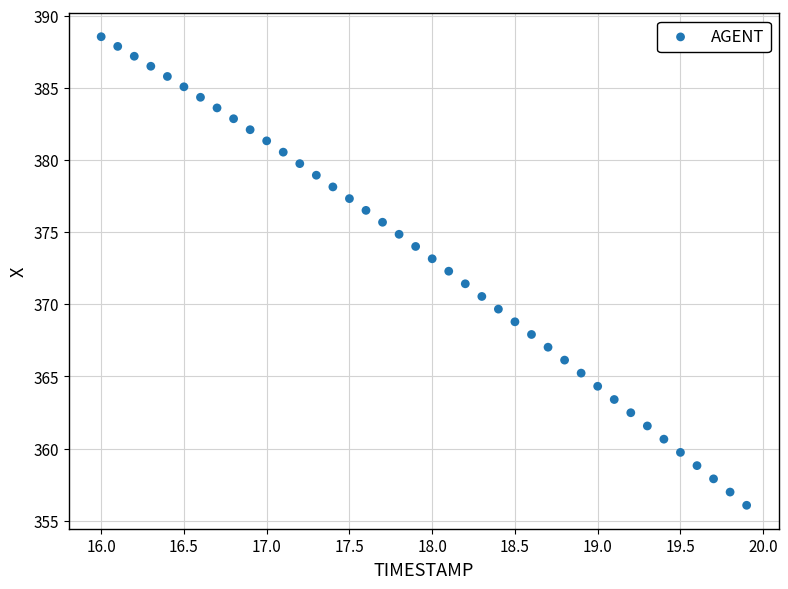

What is the range of X values (max minus min)?

3.9